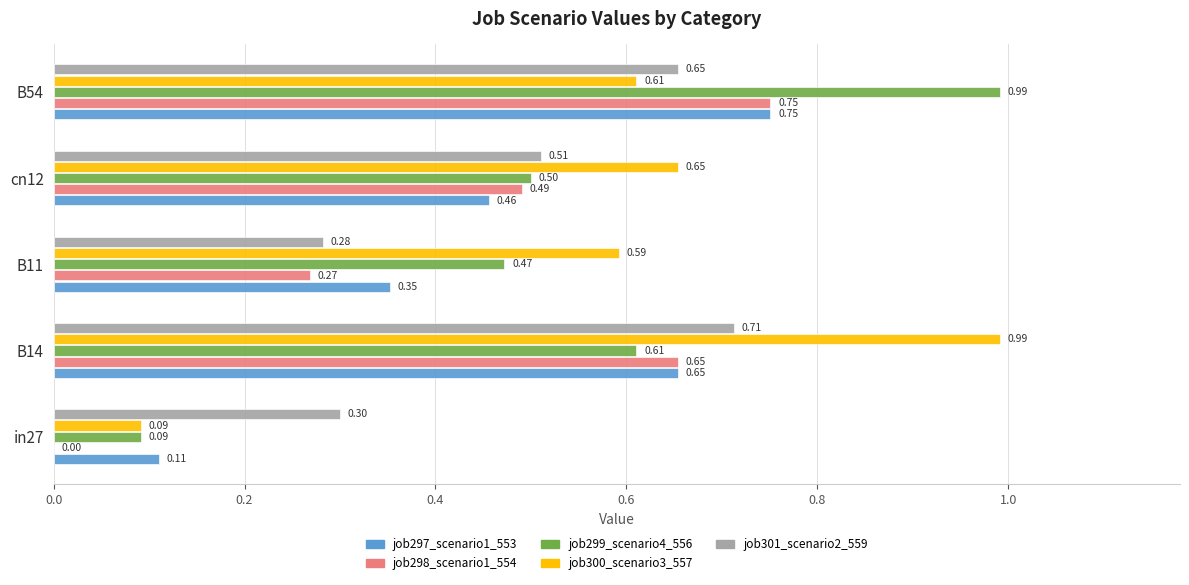

Which series has the largest total across all categories?

job300_scenario3_557